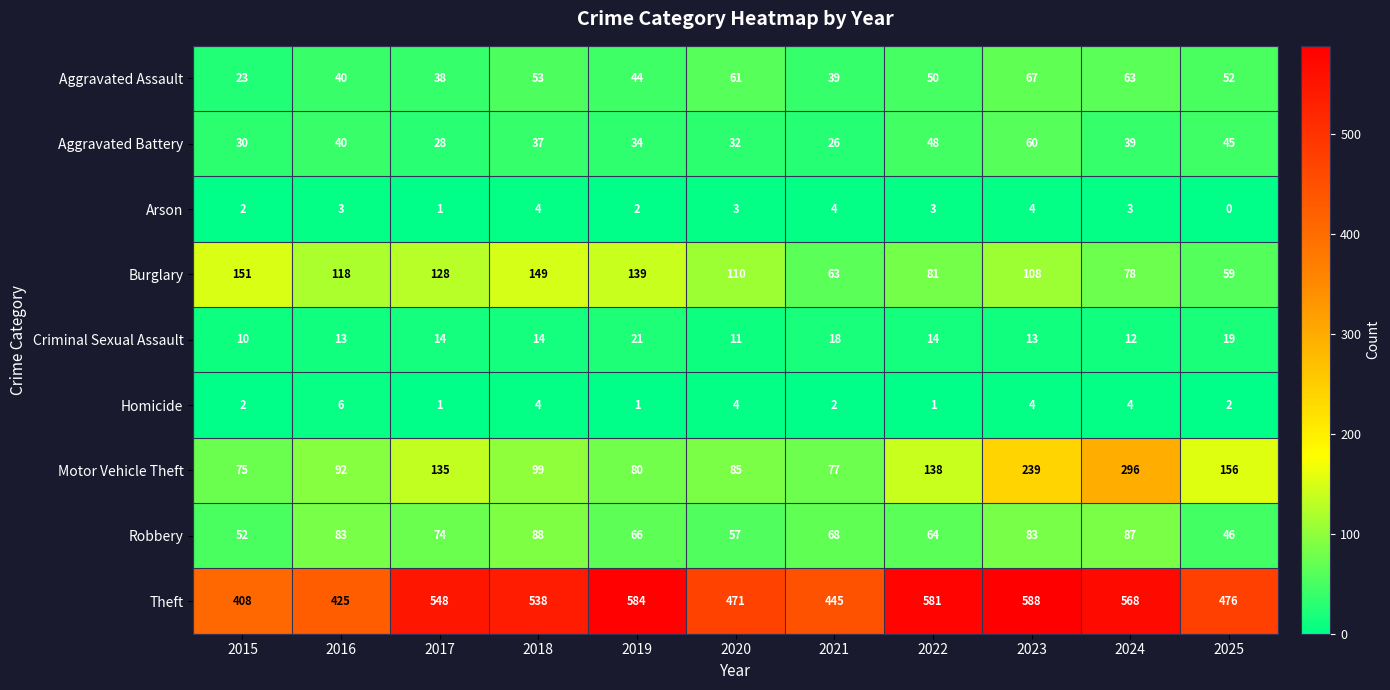

True or false: Burglary has a value of 45 at 2017.

False